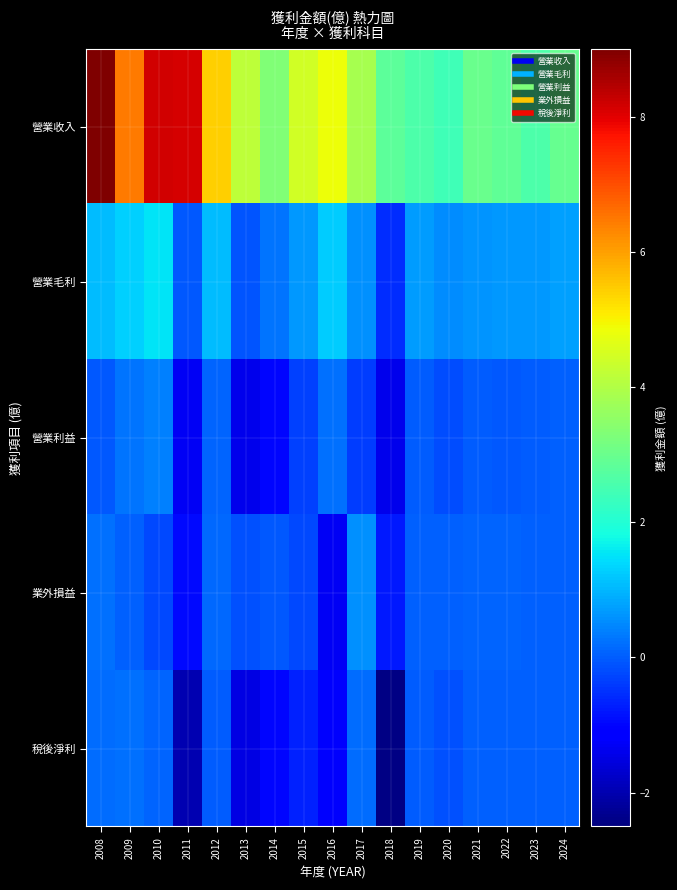

Which label corresponds to the largest value in the chart?

2008